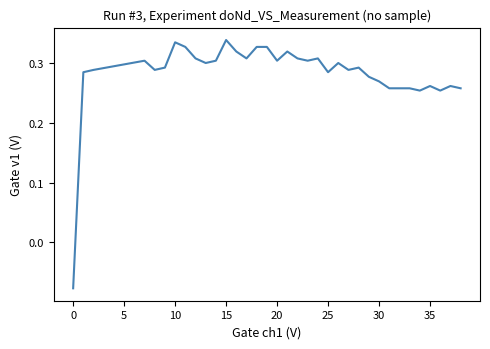

Count the values in the range 0 to 1.

38